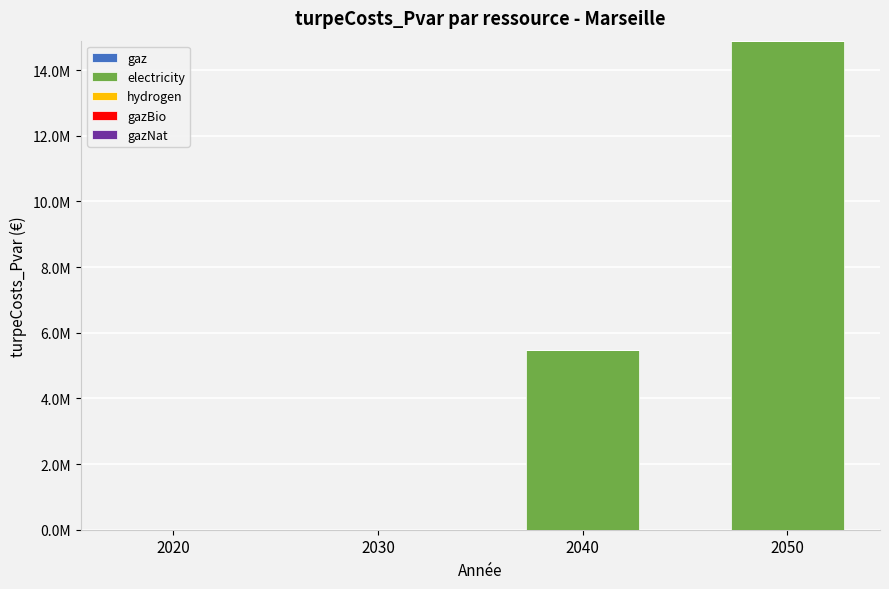

Reading left to right, list all the values displayed in this chart.

gaz: 2020=0.0	2030=0.0	2040=0.0	2050=0.0
electricity: 2020=0.0	2030=0.0	2040=5471716.0	2050=14898287.5
hydrogen: 2020=0.0	2030=0.0	2040=0.0	2050=0.0
gazBio: 2020=0.0	2030=0.0	2040=0.0	2050=0.0
gazNat: 2020=0.0	2030=0.0	2040=0.0	2050=0.0